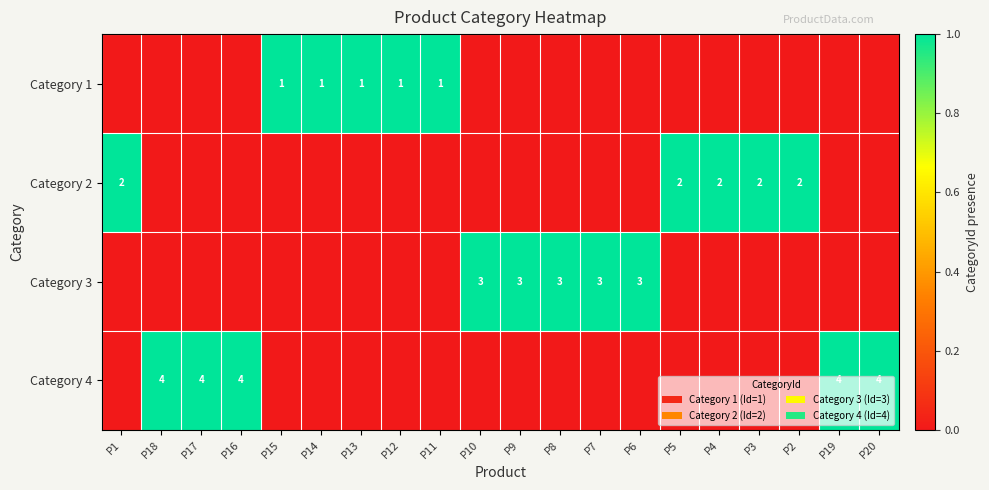

The Category 2 series shows 2 at P5. True or false?

True